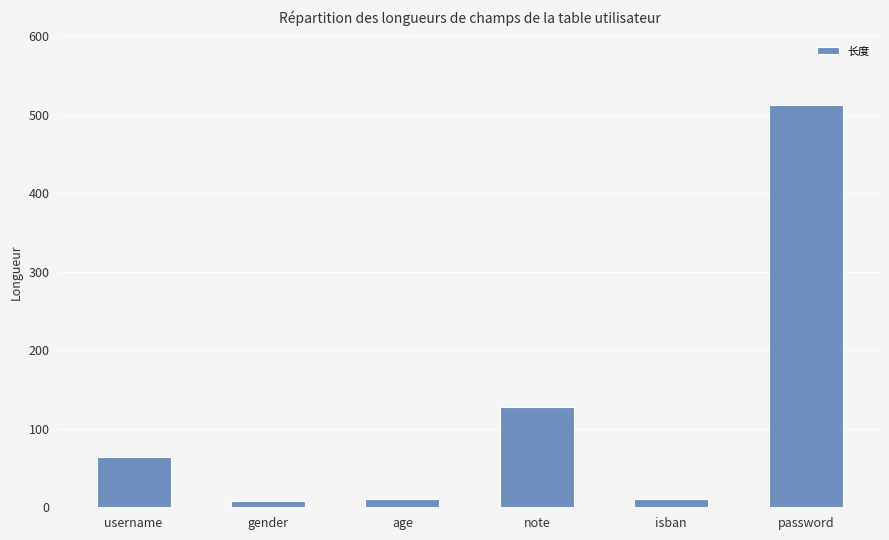

What is the greatest value displayed?

512